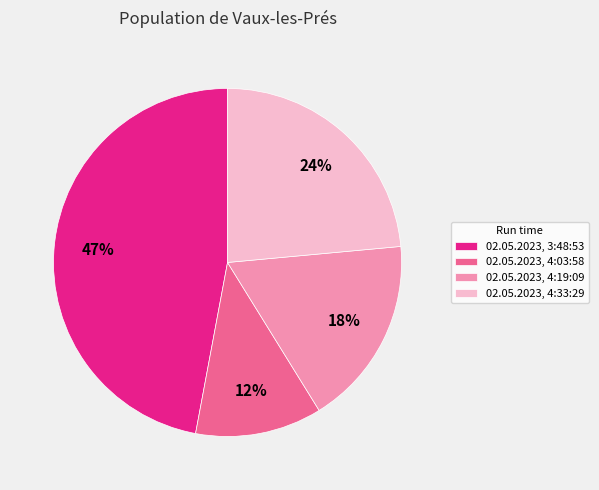

Which category has the smallest portion of the pie?

02.05.2023, 4:03:58